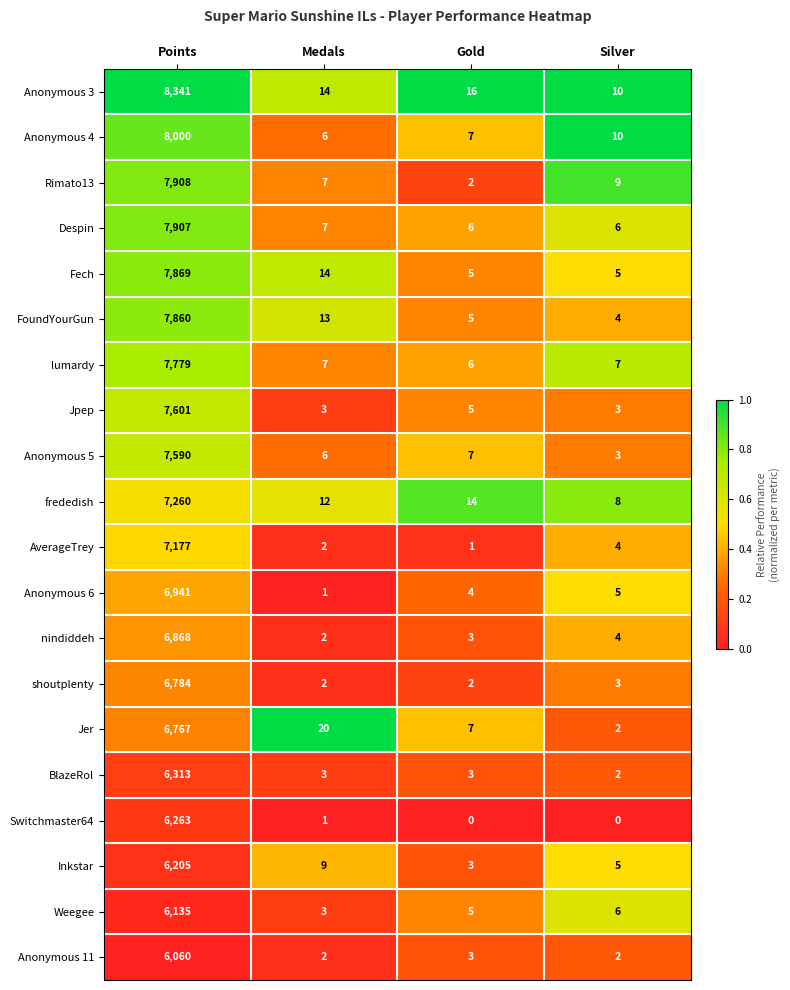

Which series has the largest total across all categories?

Anonymous 3